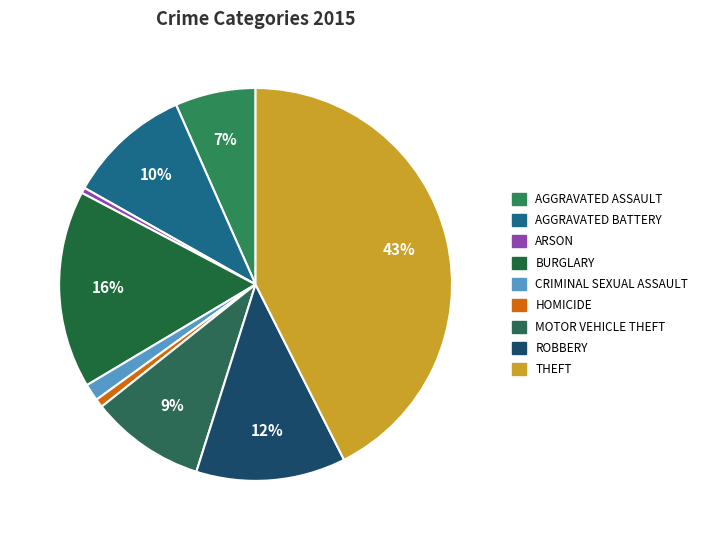

Count the number of slices in the pie.

9